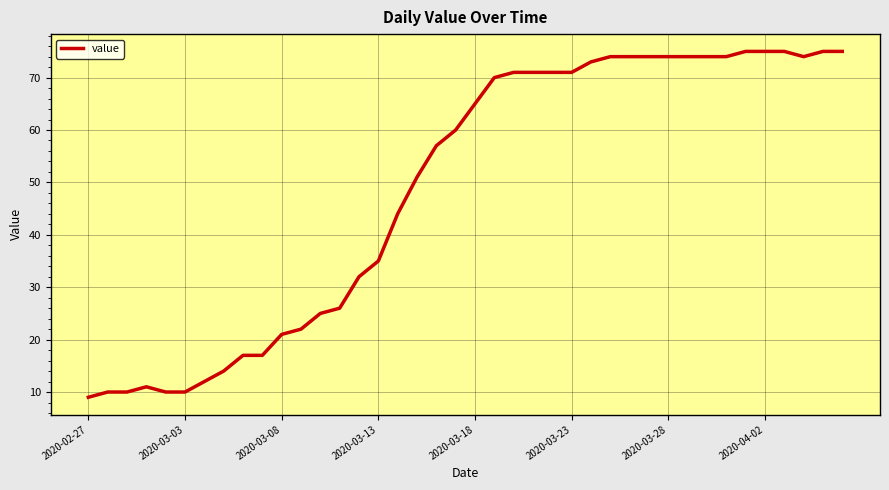

What is the smallest value displayed?

9